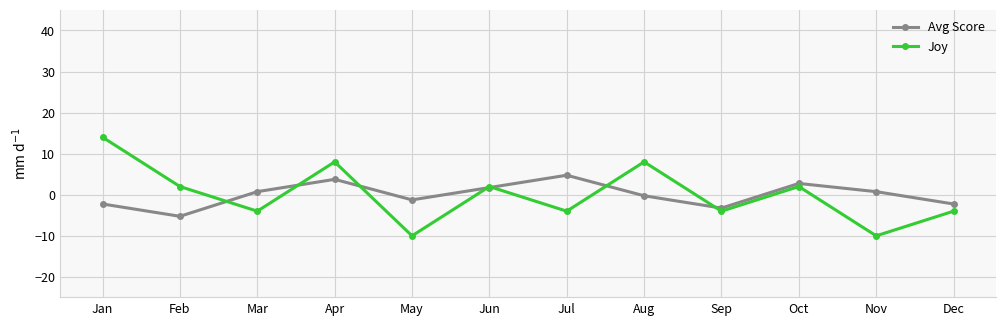

Which category has the lowest value in the Avg Score series?

Feb